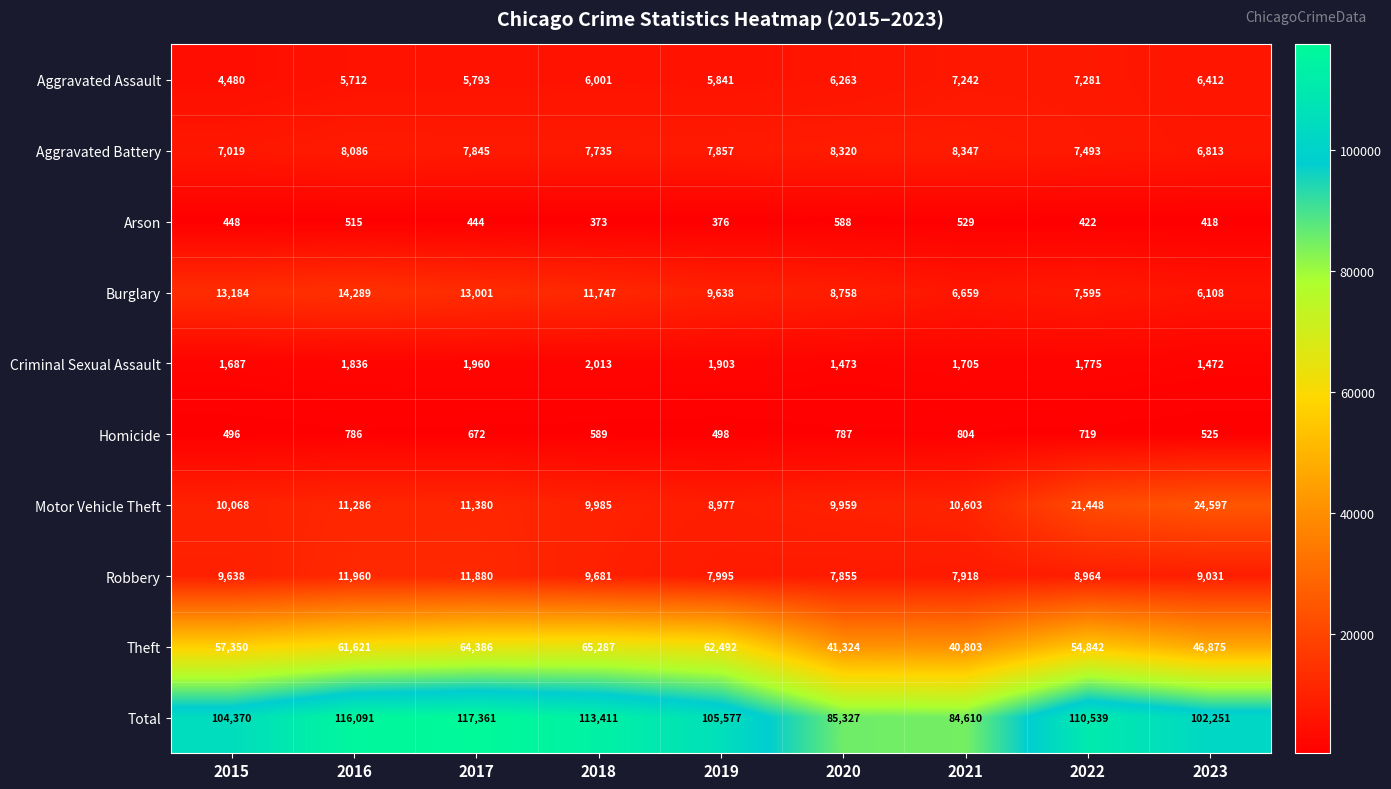

How many values in the Aggravated Assault series are below 6001?

4